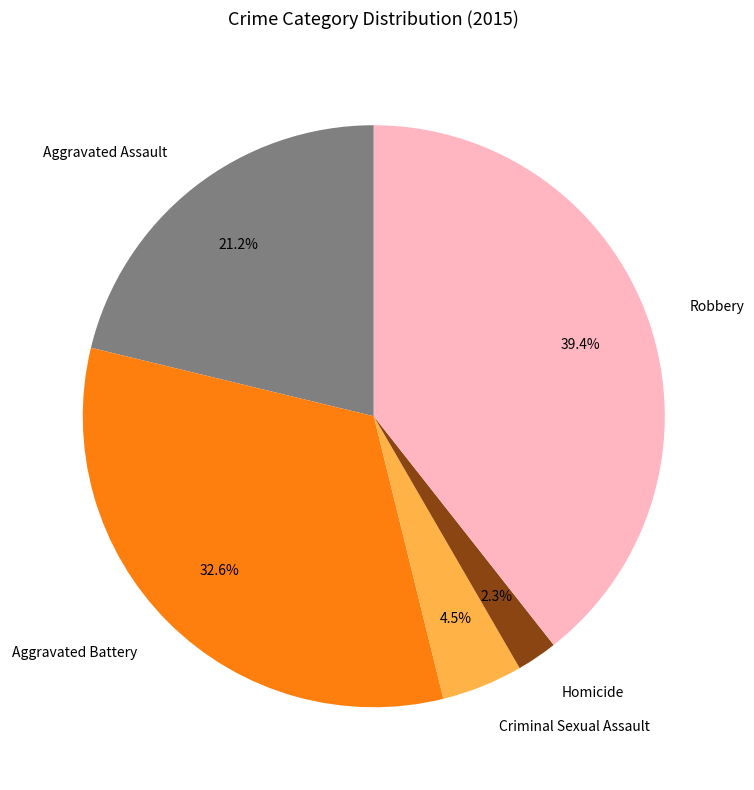

What is the total percentage of Criminal Sexual Assault and Aggravated Assault?

25.7%